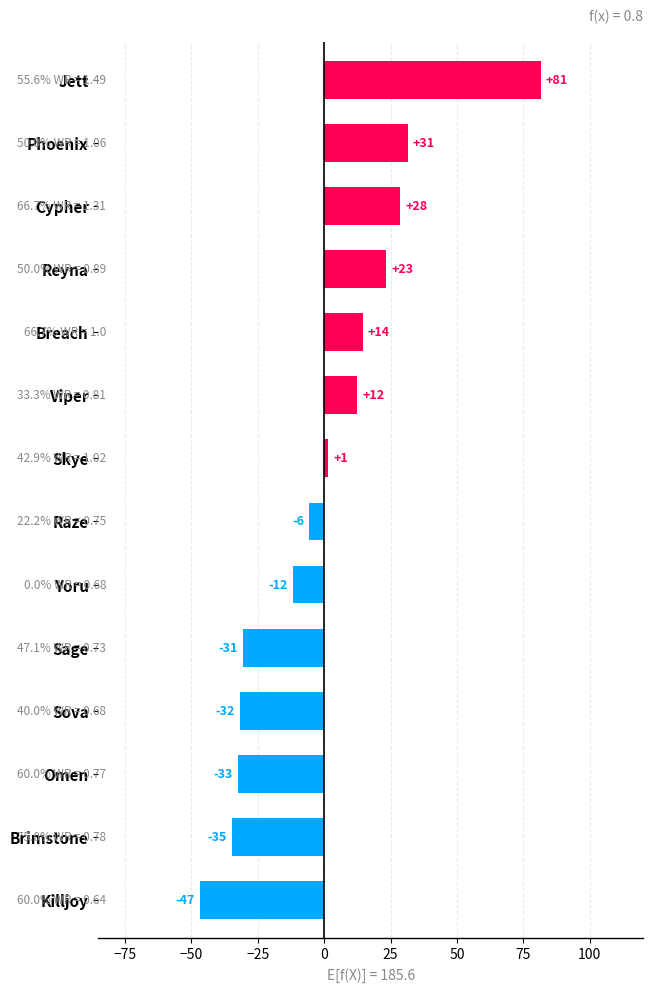

Are the bars horizontal?

Yes